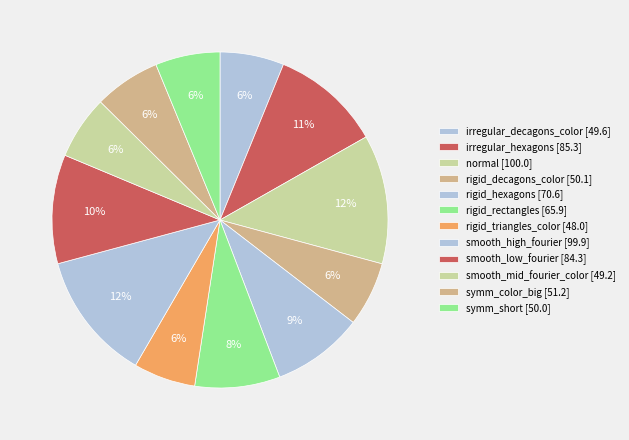

How many slices are in this pie chart?

12